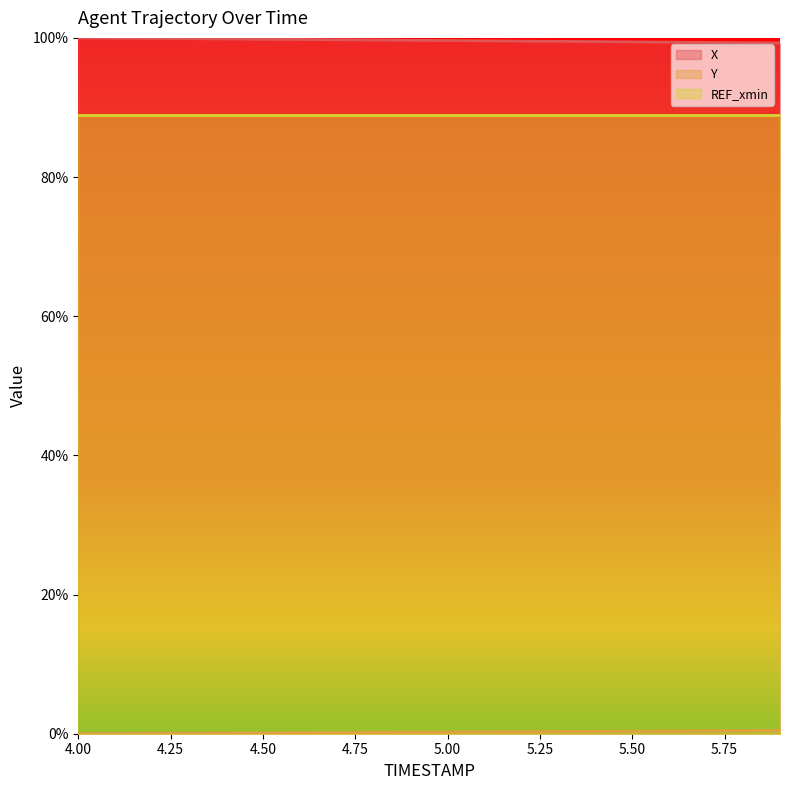

What value does the X series have at 4.8?

99.7